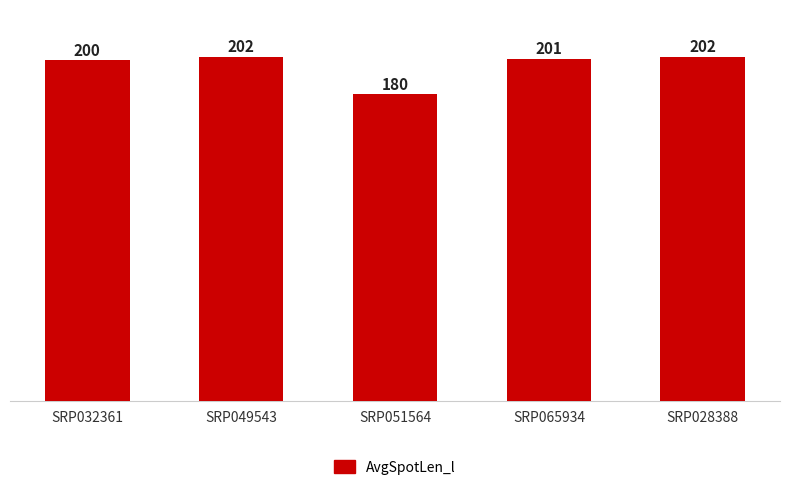

At which category does the chart reach its minimum across all series?

SRP051564